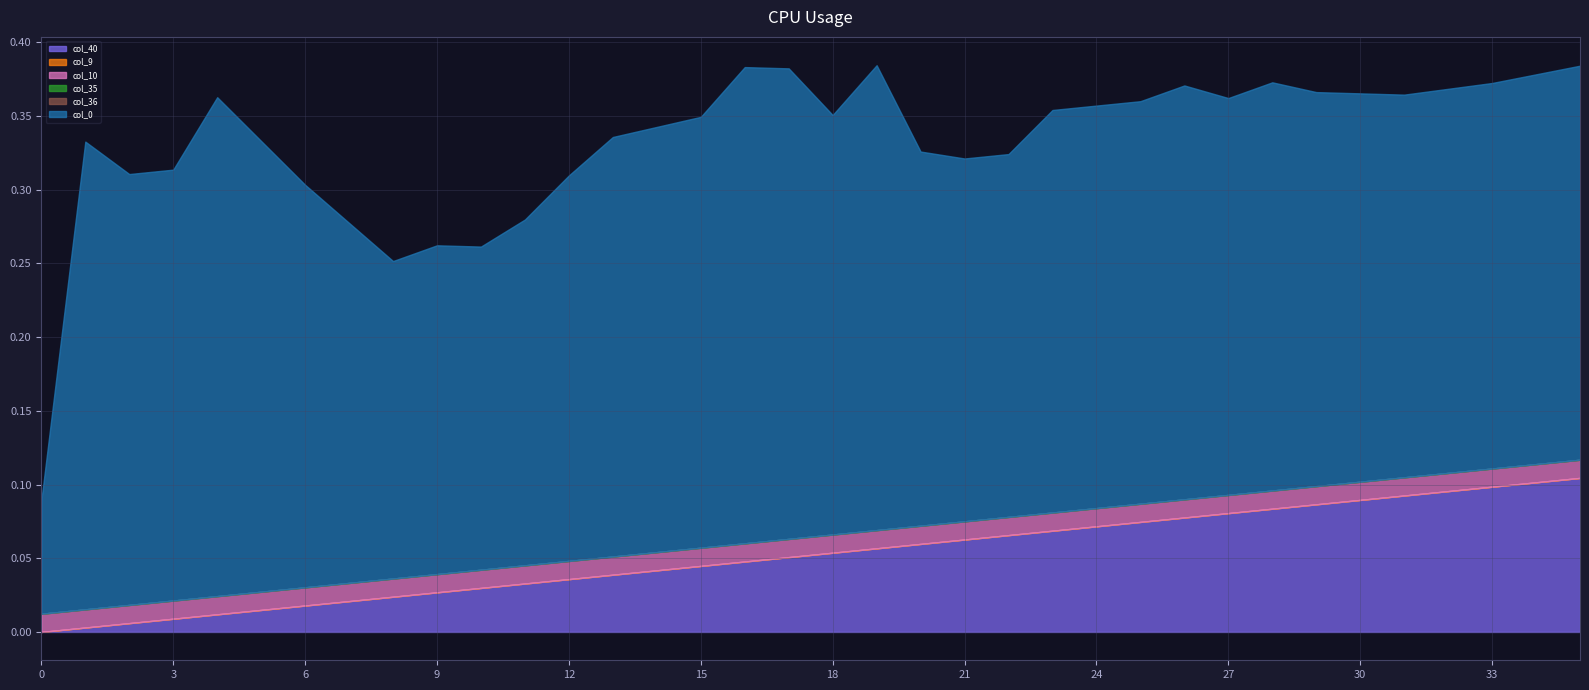

Is it true that col_40 equals 0.0 at 28?

False